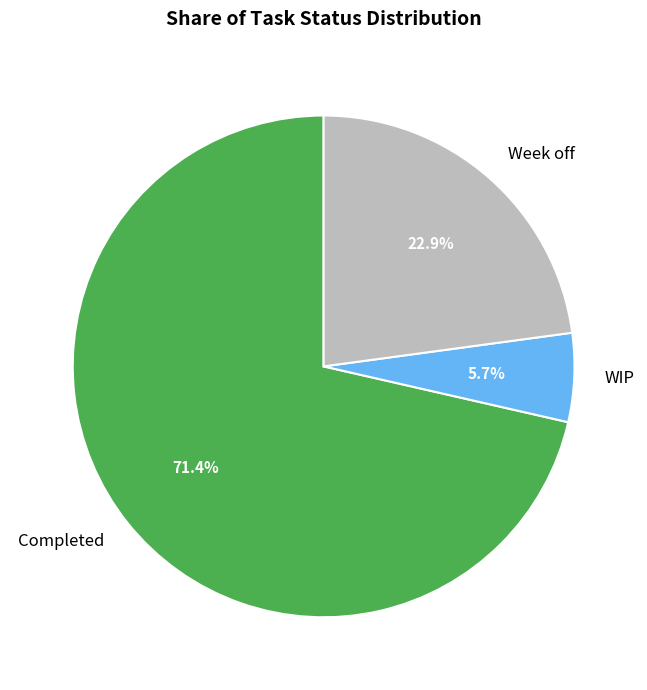

Is there any slice that represents more than half of the pie?

Yes